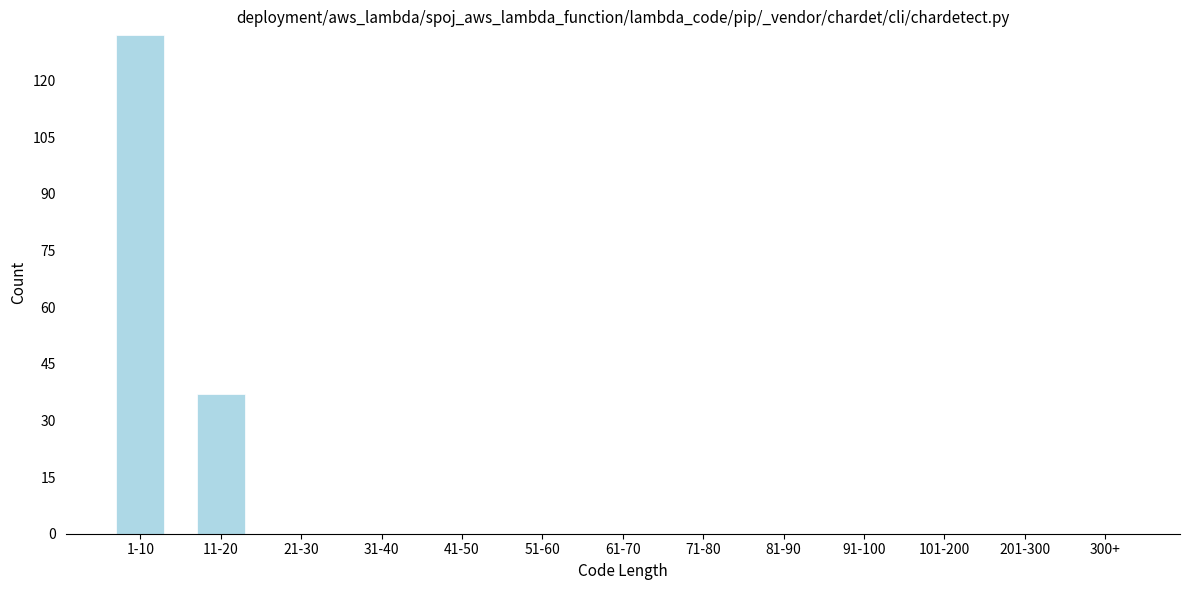

Reading left to right, list all the values displayed in this chart.

1-10=132	11-20=37	21-30=0	31-40=0	41-50=0	51-60=0	61-70=0	71-80=0	81-90=0	91-100=0	101-200=0	201-300=0	300+=0